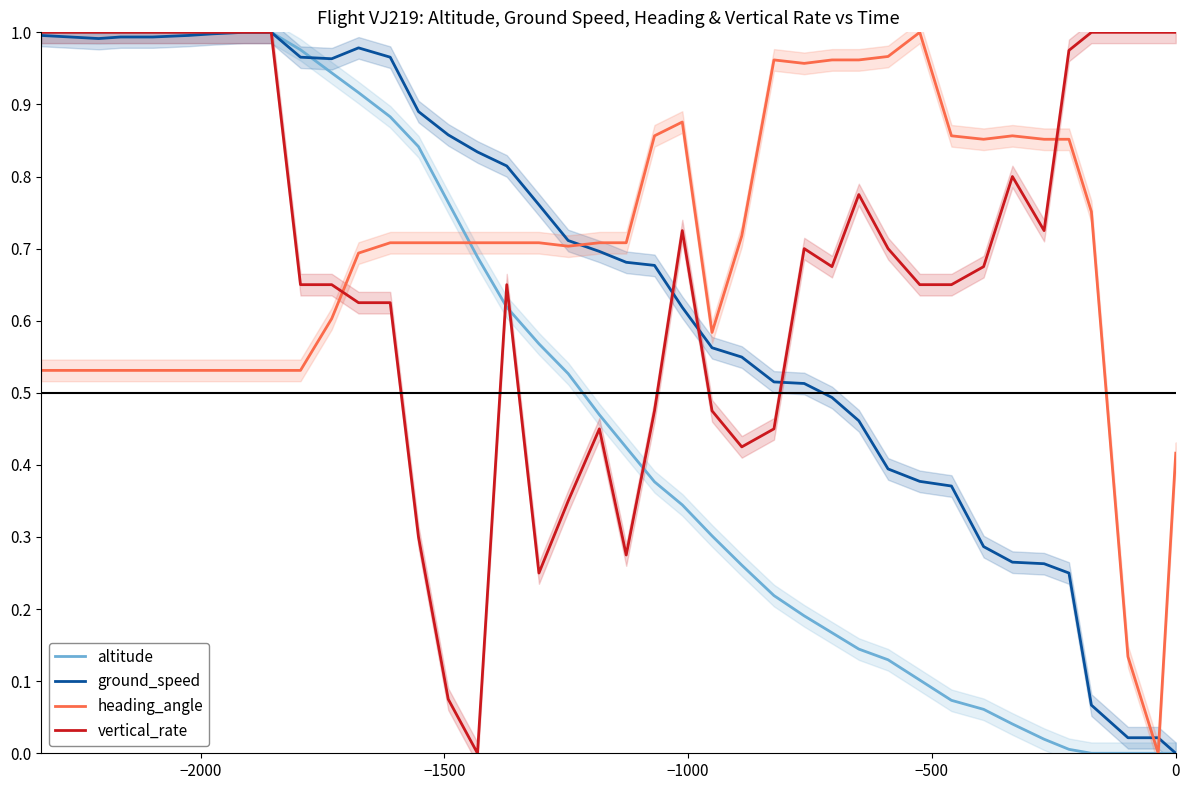

How many intersections are there between heading_angle and ground_speed?

3